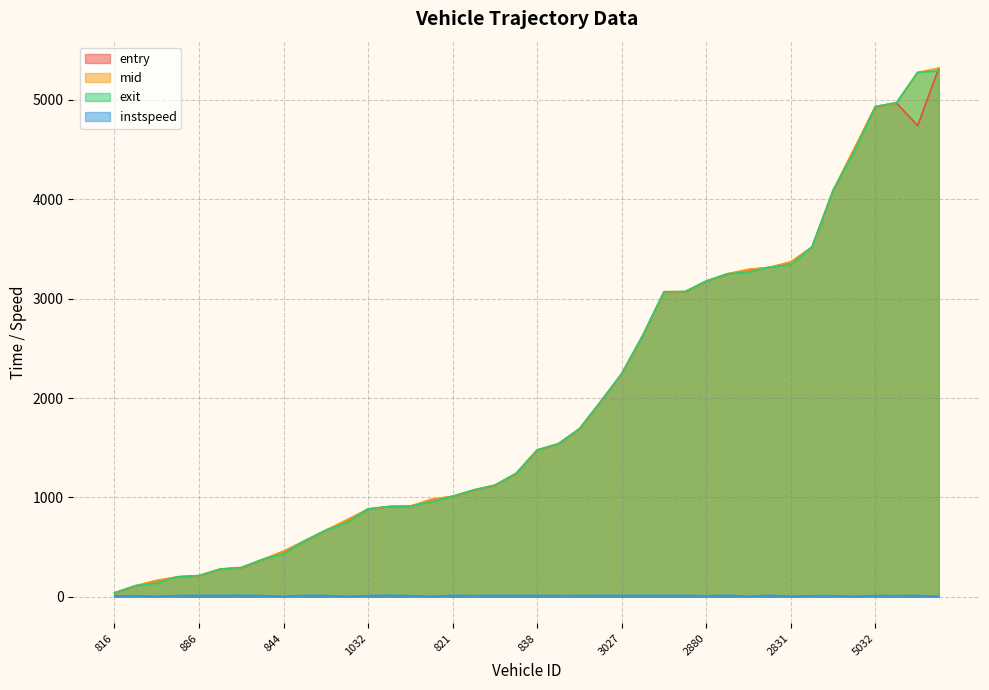

True or false: exit and instspeed intersect in this chart.

False